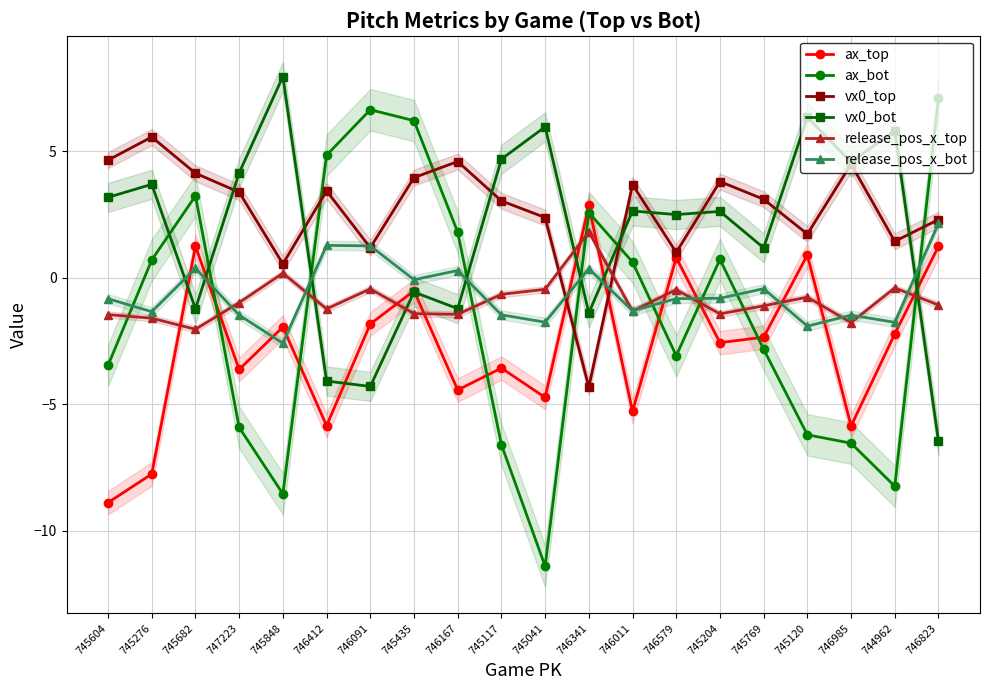

How many values in the release_pos_x_top series exceed -1?

9